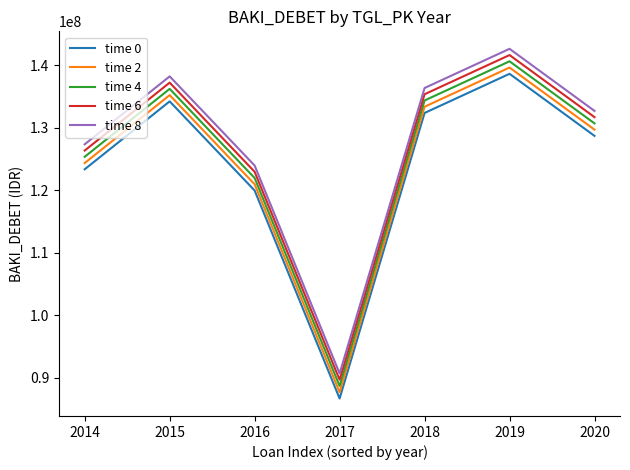

At which category does time 0 reach its first local peak?

2015